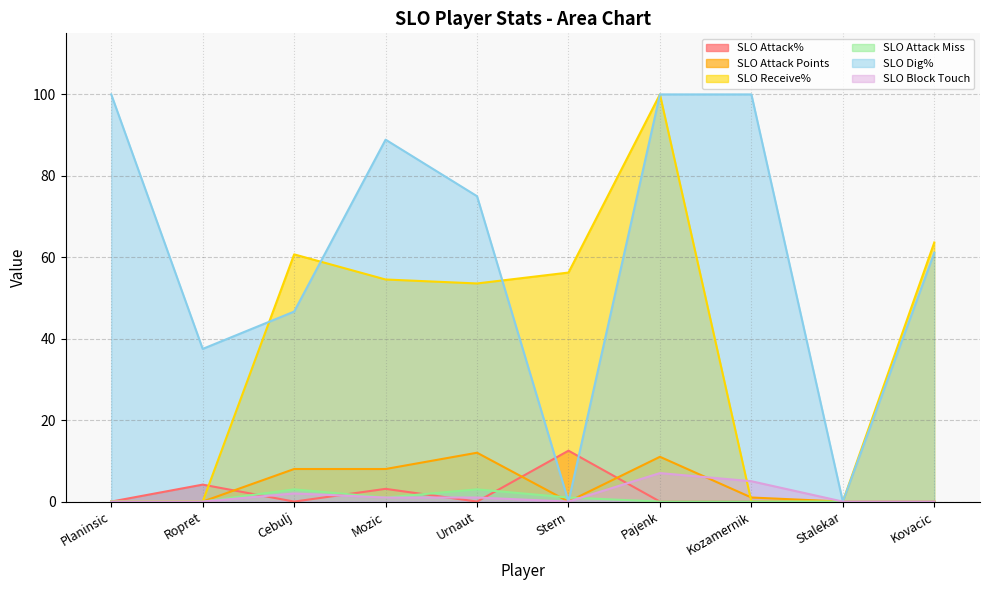

True or false: SLO Block Touch and SLO Dig% intersect in this chart.

False